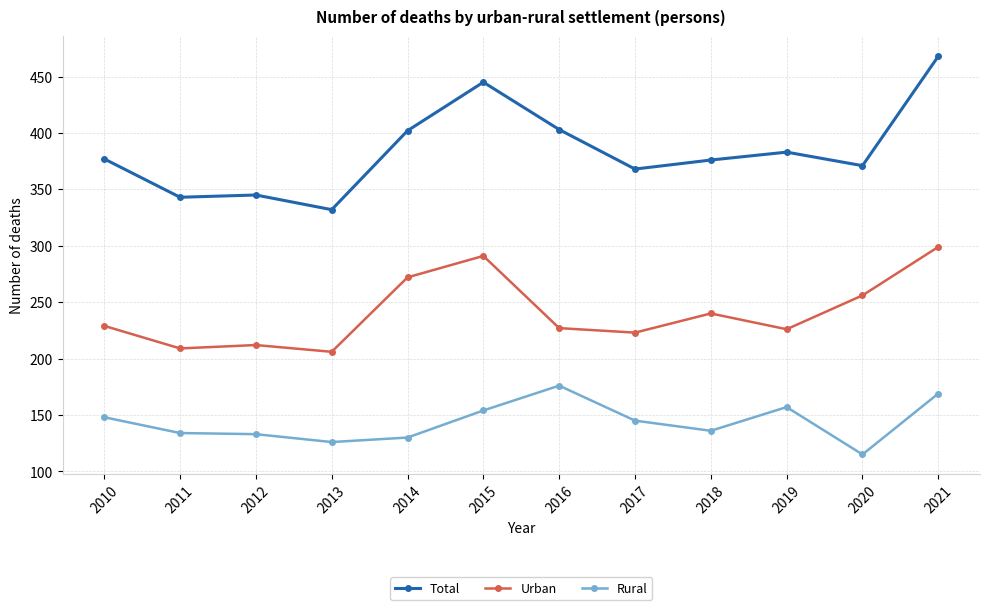

True or false: Rural and Total cross at least once.

False